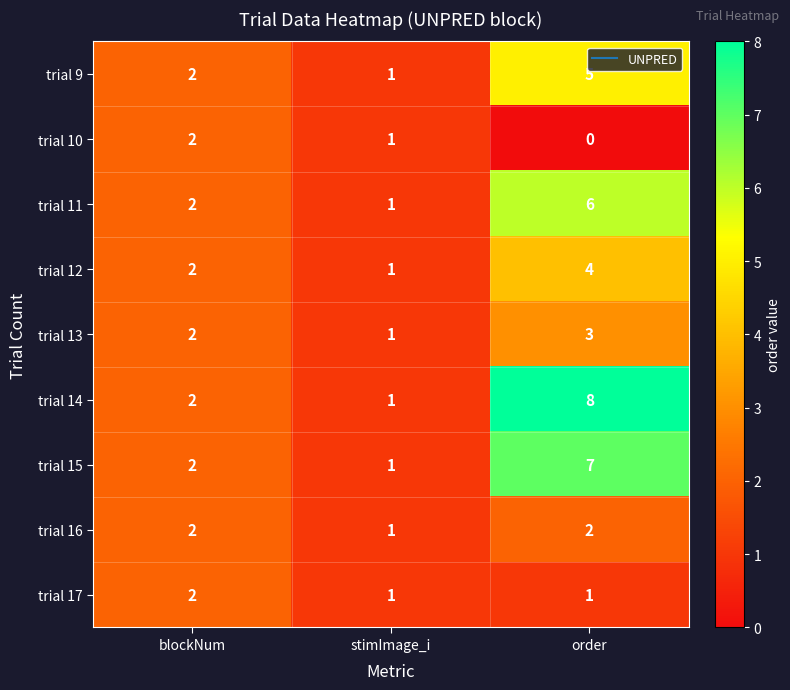

Count the number of data series in this chart.

9